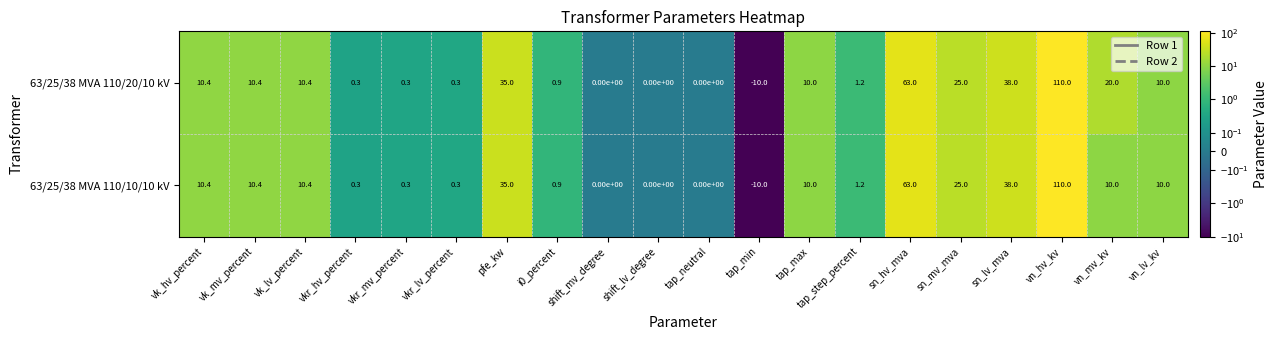

At how many categories does at least one series exceed 6?

11